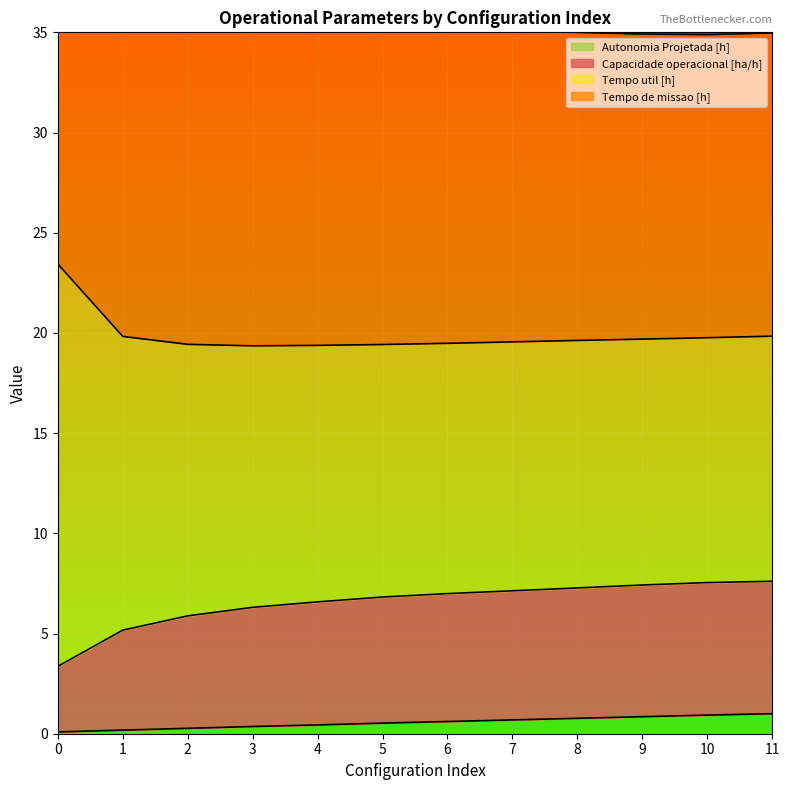

True or false: Capacidade operacional [ha/h] and Tempo de missao [h] intersect in this chart.

False